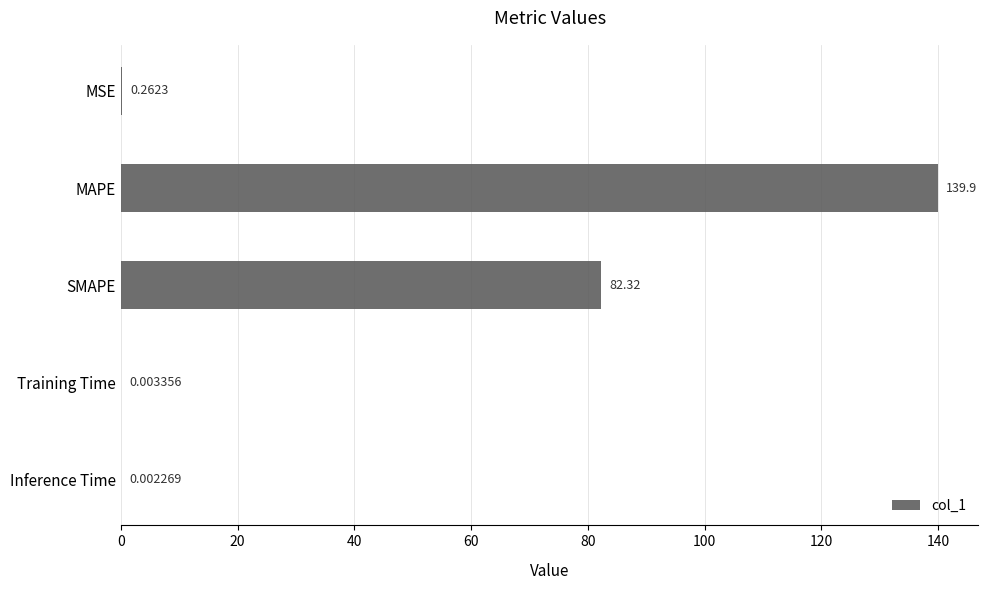

What is the sum of all values?

222.5